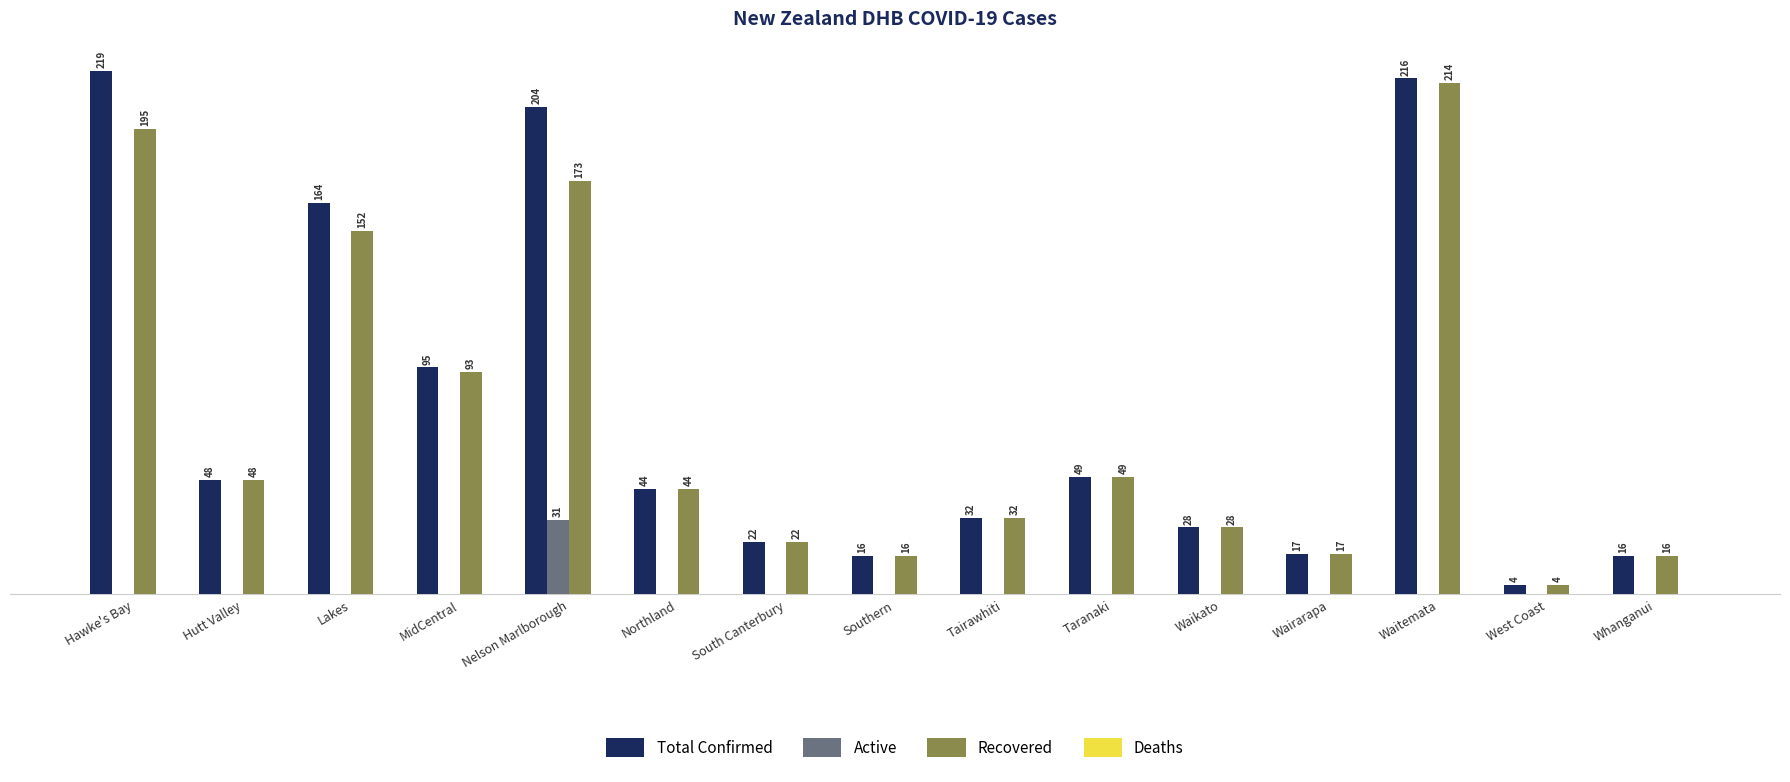

Which series has the largest total across all categories?

Total Confirmed